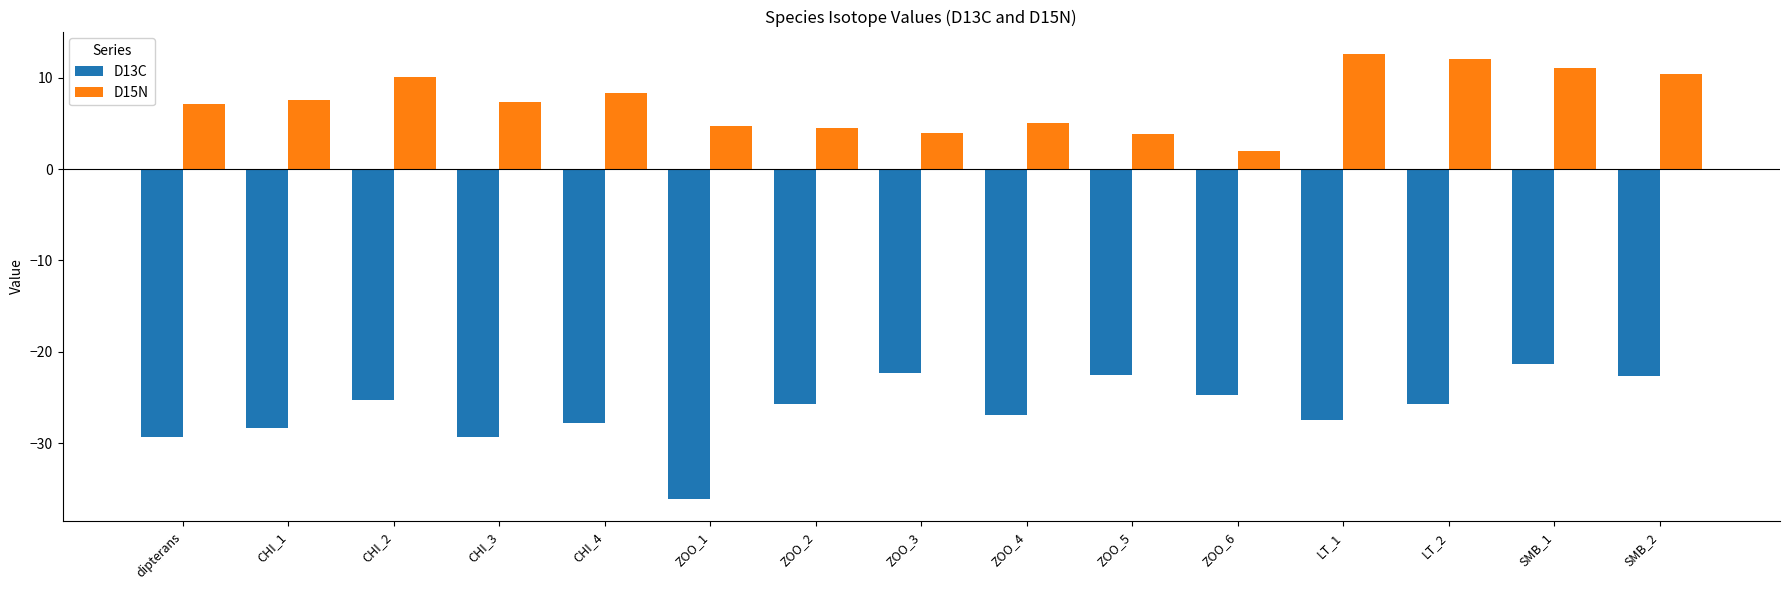

What is the average value of the D13C series?

-26.4